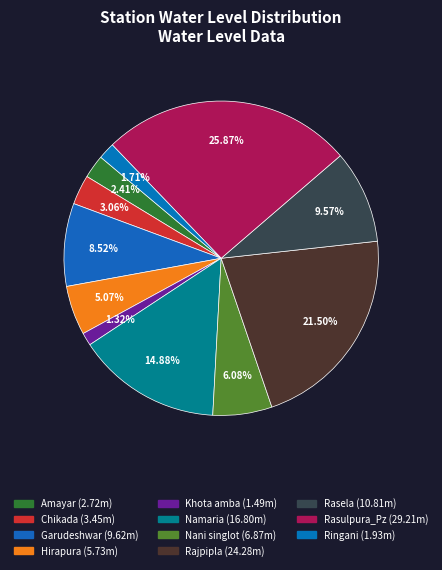

Between Amayar and Chikada, which is larger?

Chikada